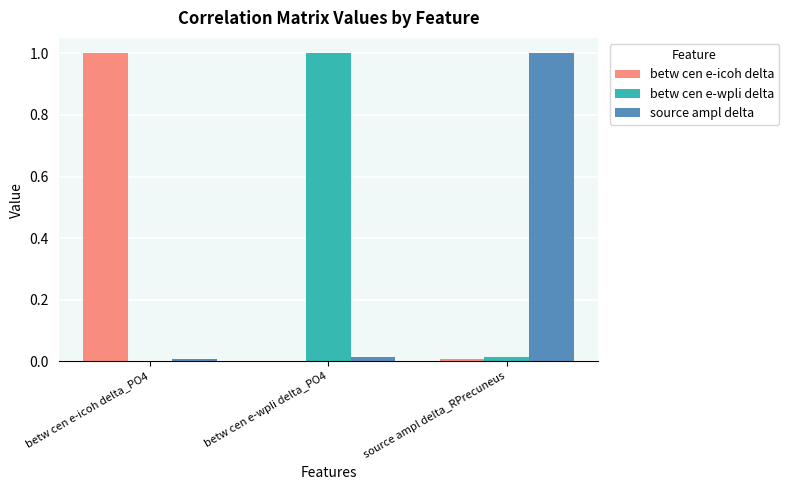

How many groups of bars are there?

3